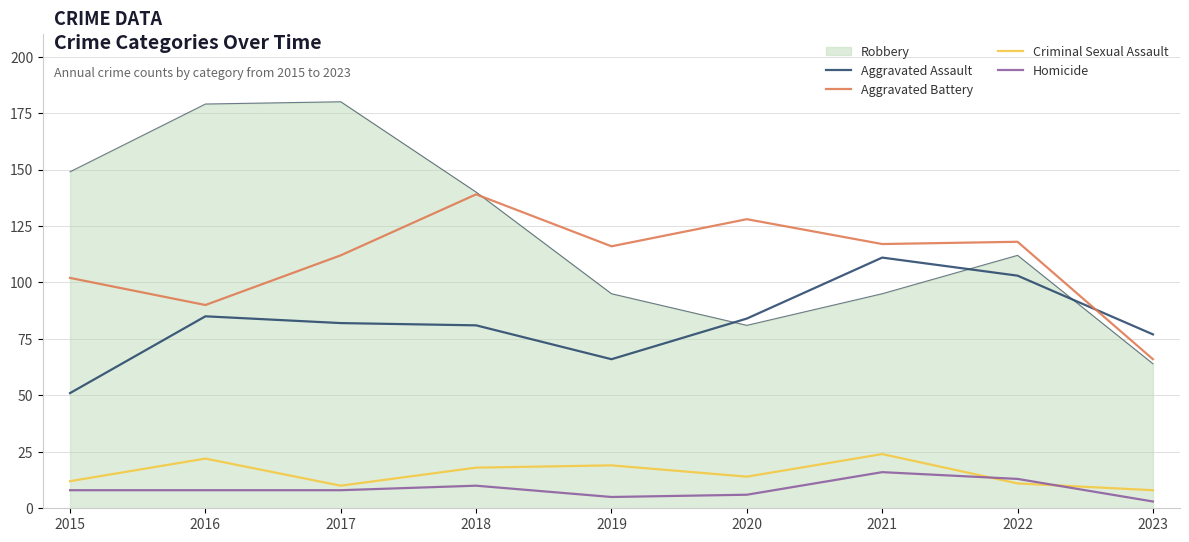

Does the chart display data point markers on the line(s)?

No